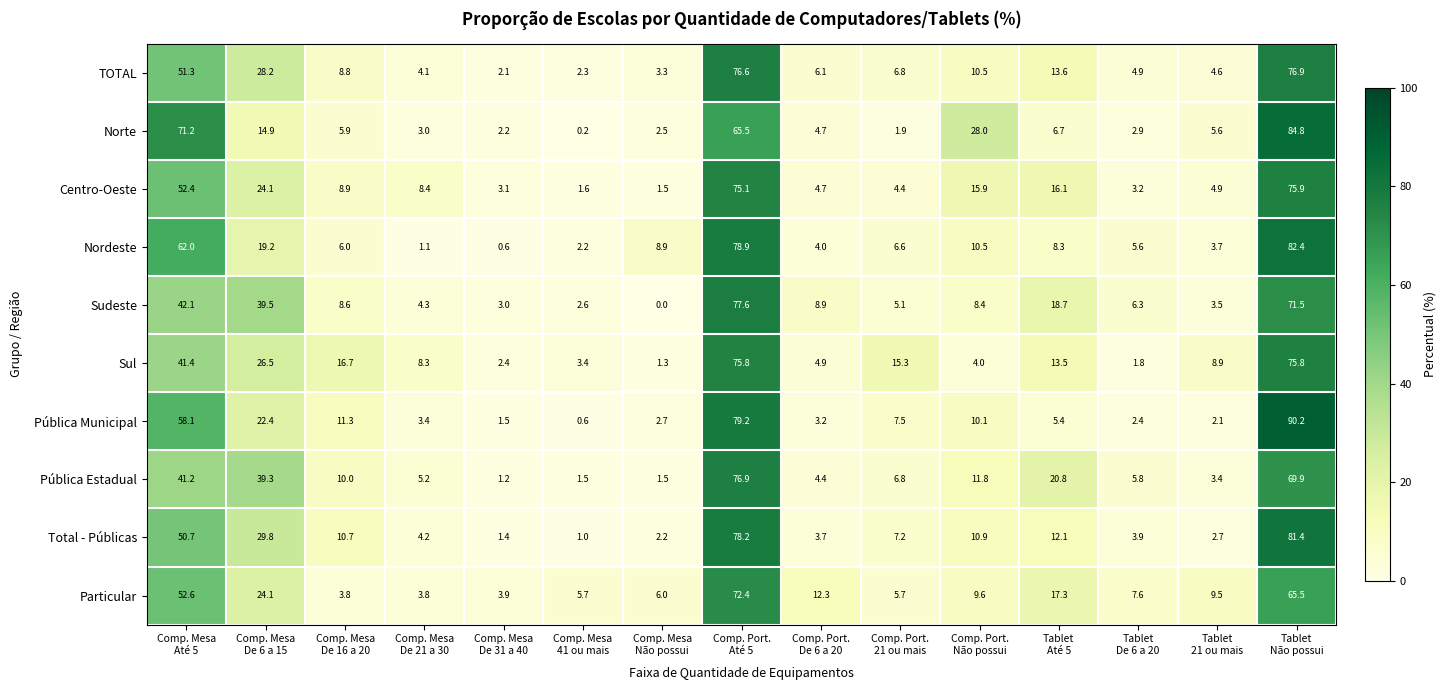

What is the highest value of the Total - Públicas series?

81.4